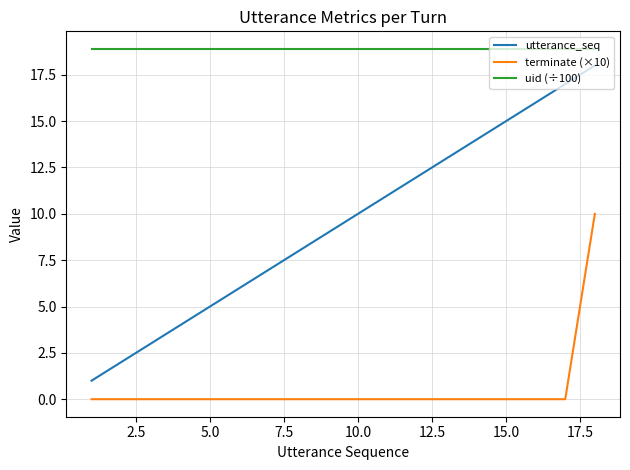

What is the greatest value displayed?

18.9